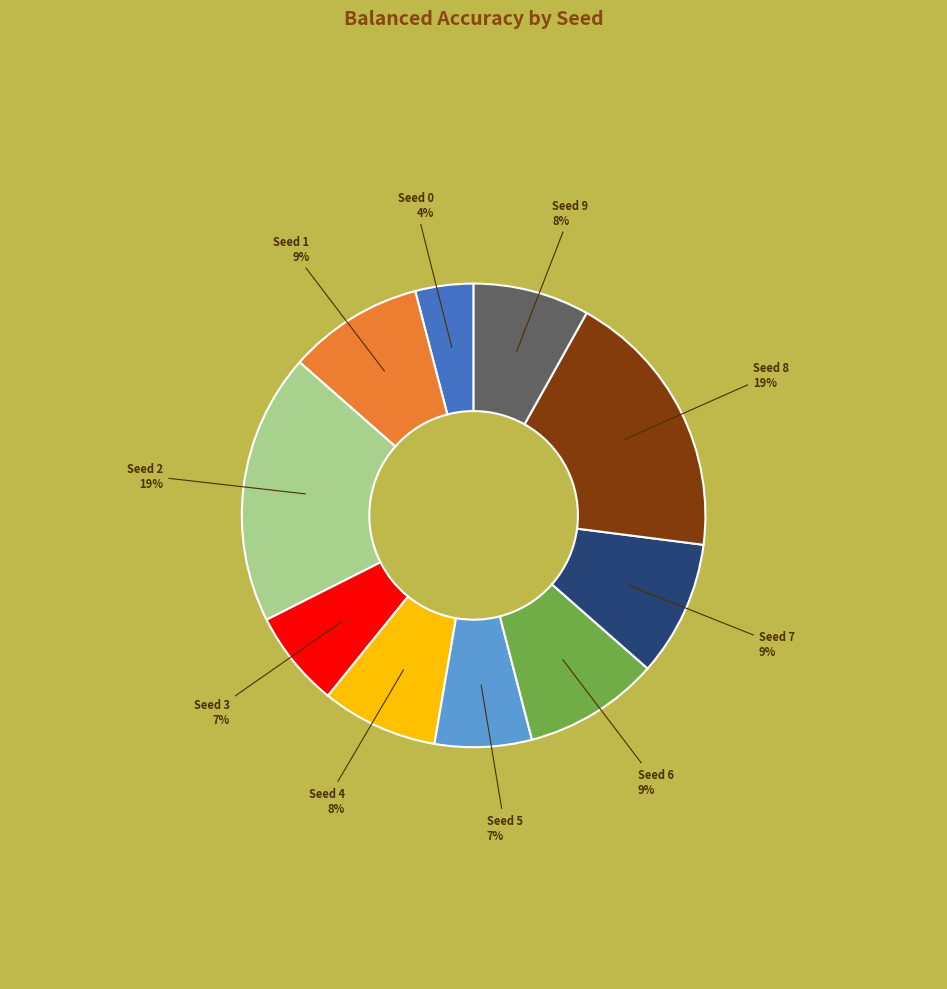

Is there a majority slice in this chart?

No